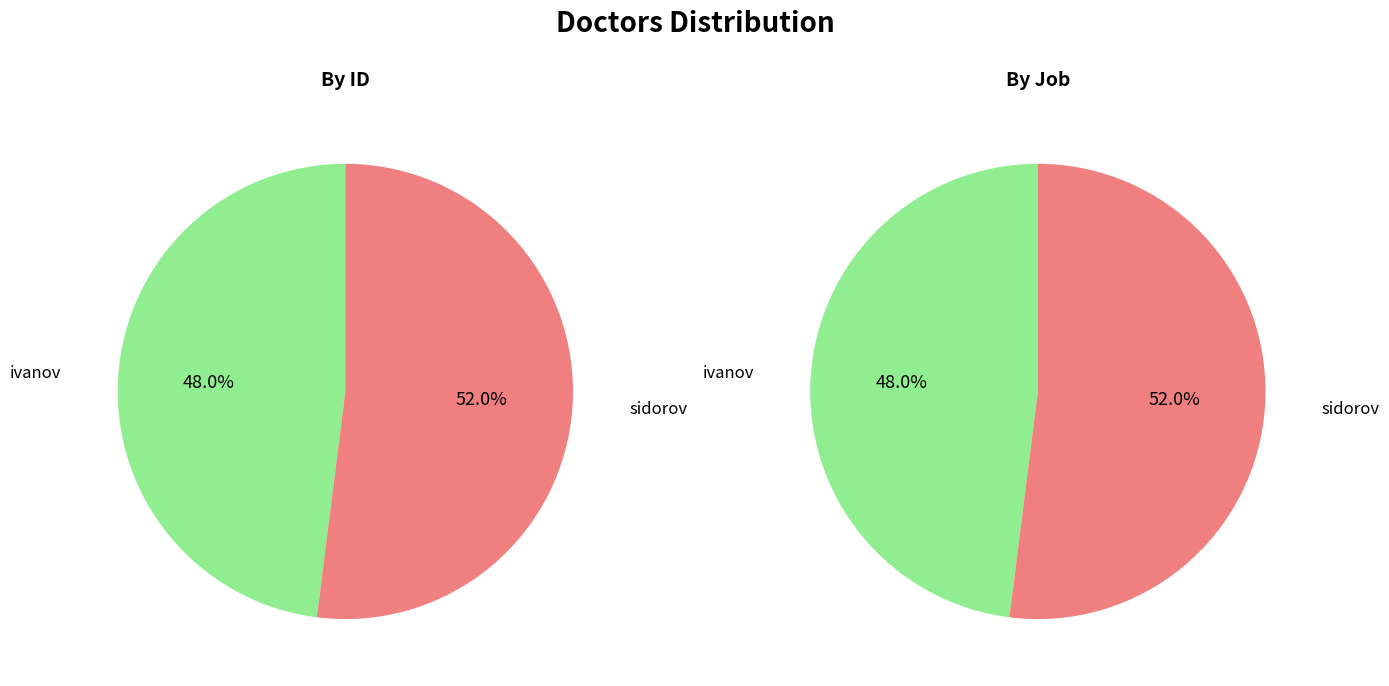

What is the ratio of the value at ivanov to the value at sidorov?

0.9